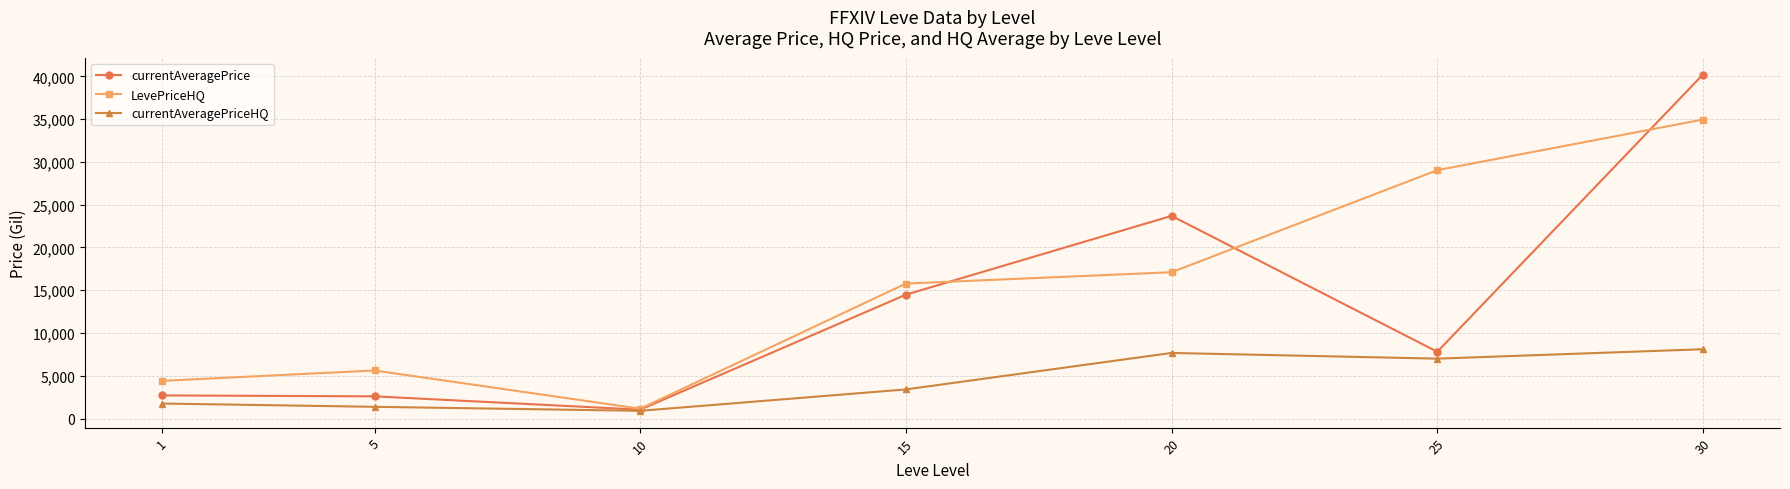

Is the value of LevePriceHQ at 20 greater than the value of currentAveragePriceHQ at 15?

Yes